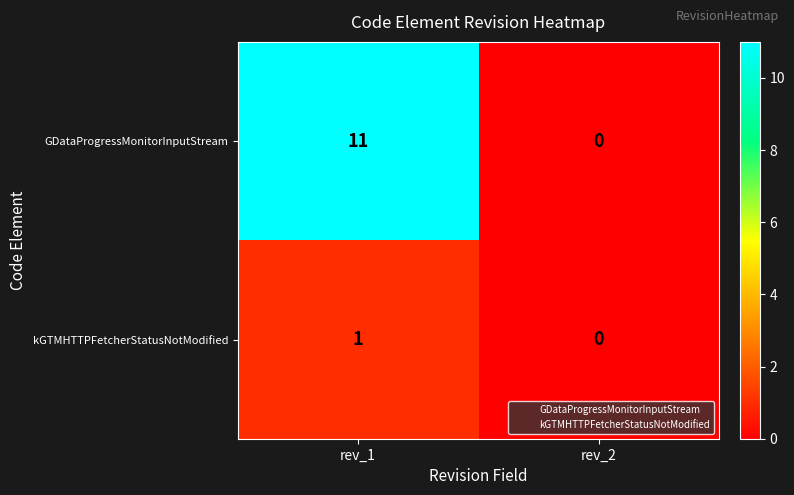

How many values in kGTMHTTPFetcherStatusNotModified are above zero?

1